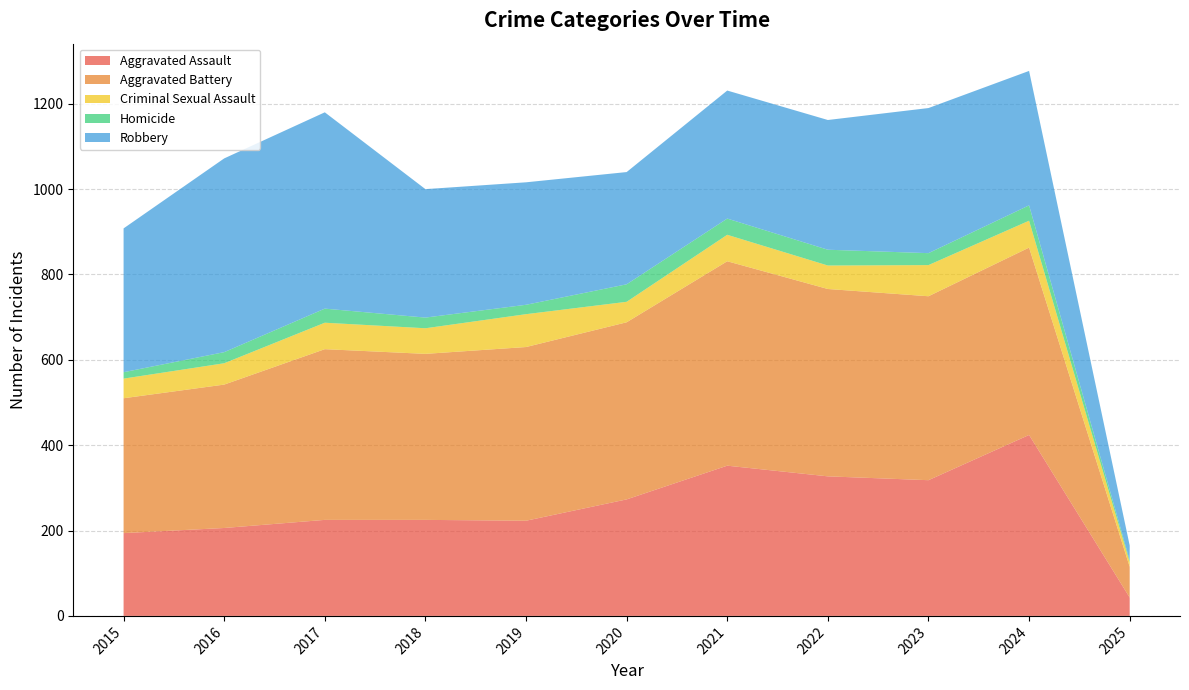

Reading left to right, transcribe all the data shown in this chart.

Aggravated Assault: 2015=194	2016=206	2017=225	2018=225	2019=223	2020=273	2021=352	2022=327	2023=318	2024=424	2025=43
Aggravated Battery: 2015=316	2016=336	2017=400	2018=389	2019=407	2020=415	2021=479	2022=439	2023=431	2024=439	2025=72
Criminal Sexual Assault: 2015=46	2016=50	2017=62	2018=60	2019=77	2020=48	2021=62	2022=55	2023=73	2024=63	2025=11
Homicide: 2015=15	2016=26	2017=33	2018=25	2019=22	2020=41	2021=38	2022=37	2023=28	2024=36	2025=4
Robbery: 2015=337	2016=454	2017=460	2018=301	2019=287	2020=263	2021=300	2022=304	2023=340	2024=315	2025=35